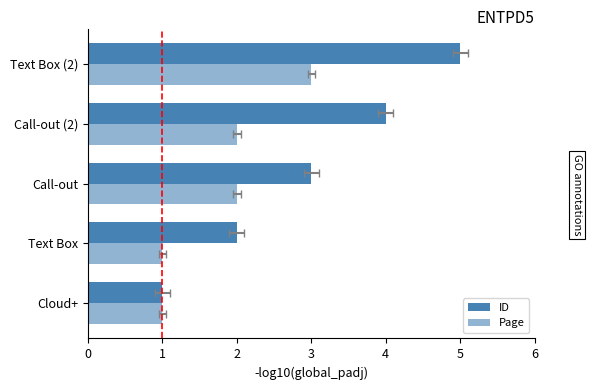

Is the value of ID at Text Box (2) greater than the value of Page at Text Box (2)?

Yes